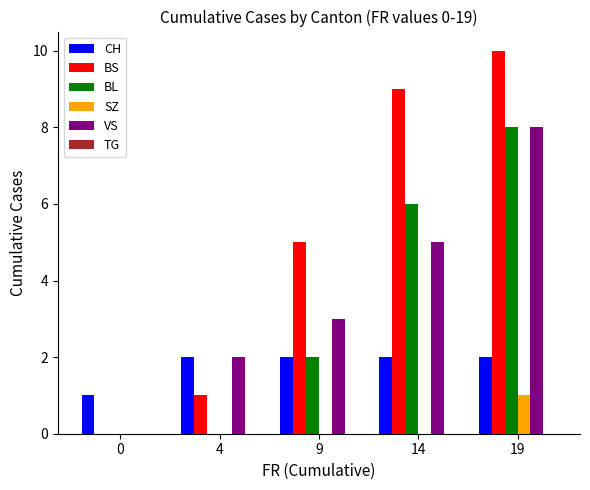

Reading left to right, list all the values displayed in this chart.

CH: 0=1	4=2	9=2	14=2	19=2
BS: 0=0	4=1	9=5	14=9	19=10
BL: 0=0	4=0	9=2	14=6	19=8
SZ: 0=0	4=0	9=0	14=0	19=1
VS: 0=0	4=2	9=3	14=5	19=8